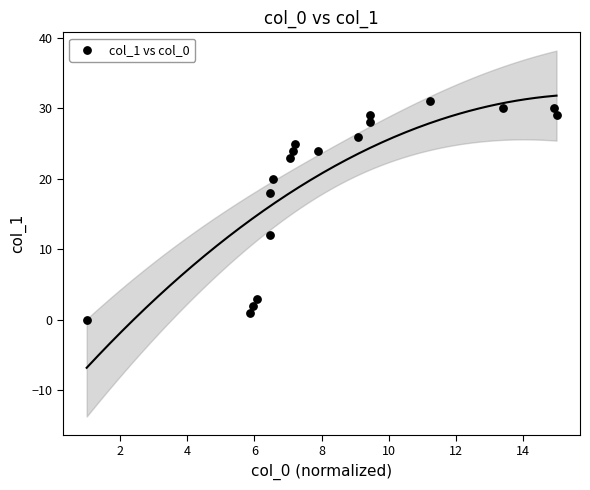

What is the range of Y values (max minus min)?

31